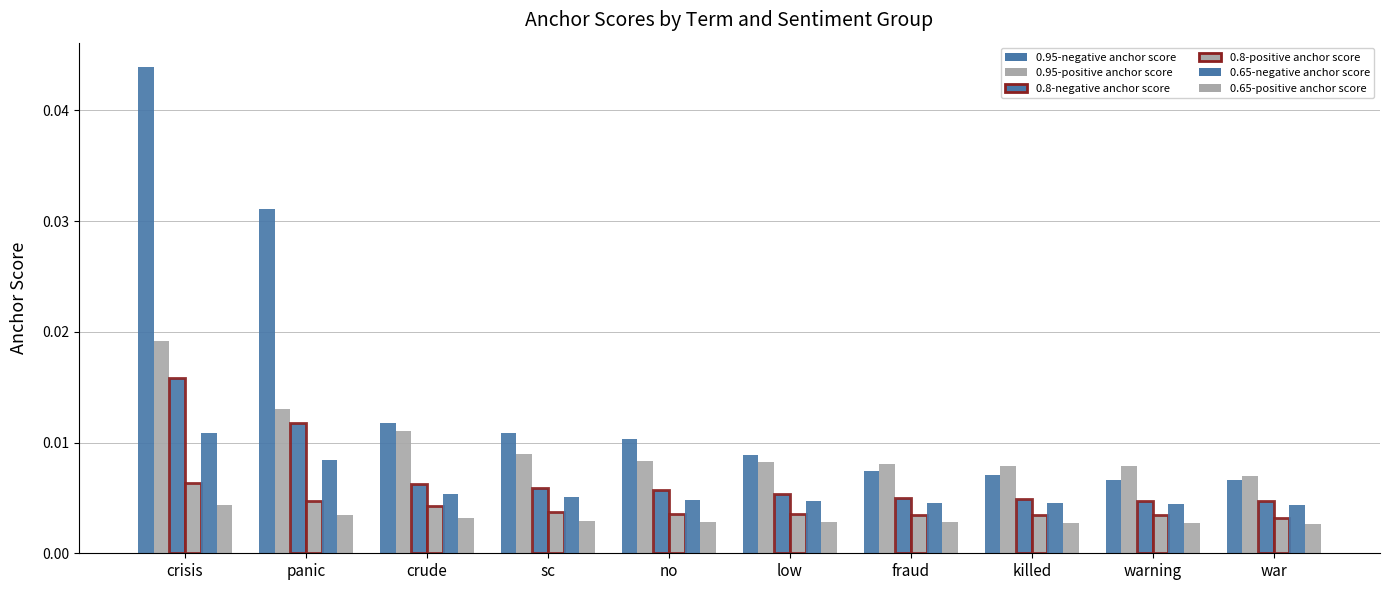

How many groups of bars are there?

10